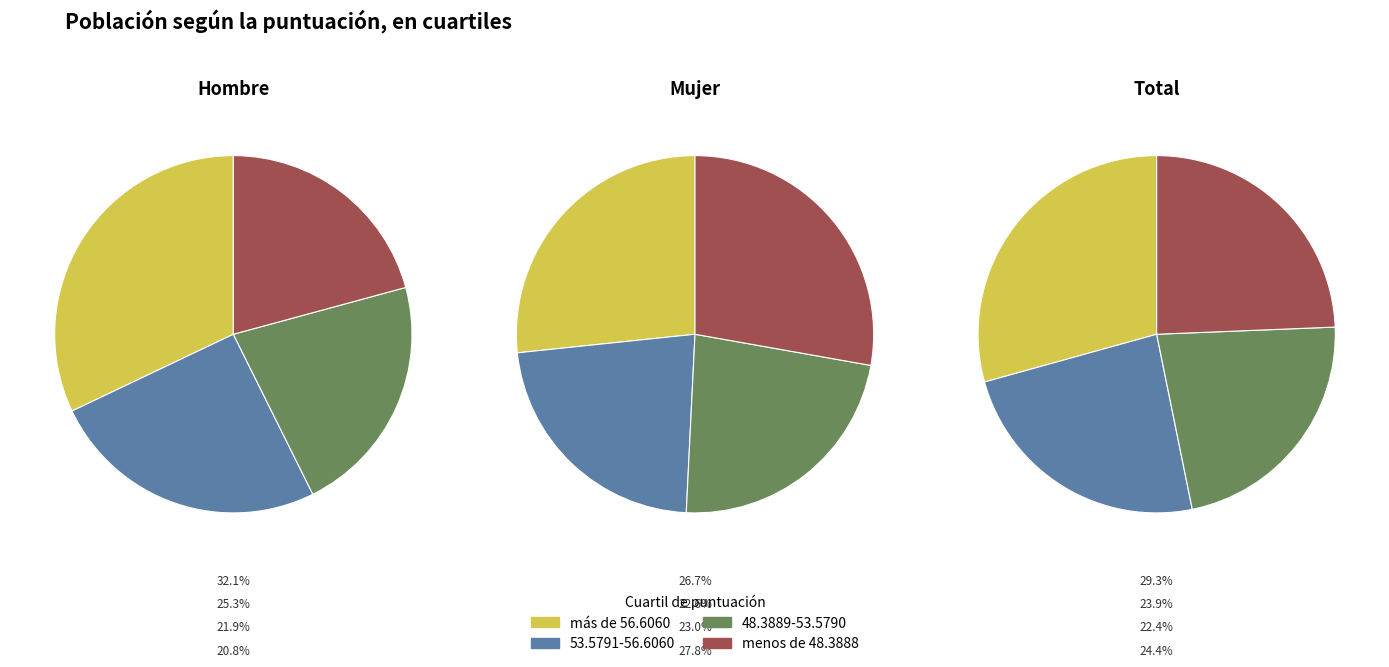

Does 0 represent more than half of the total?

No